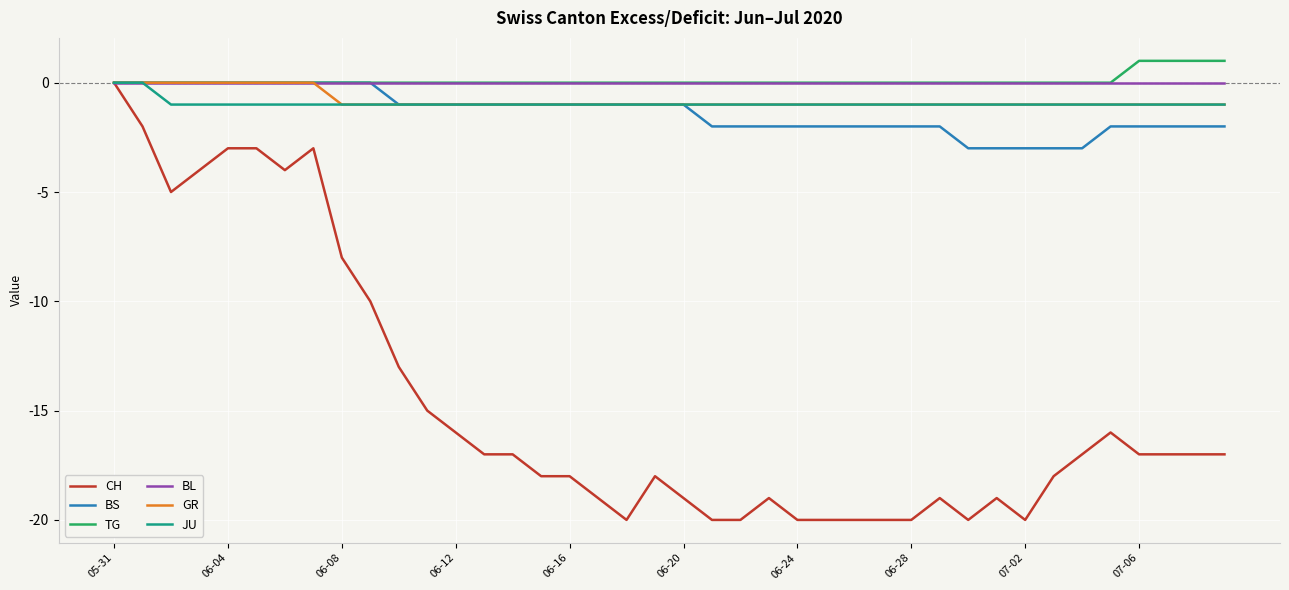

What is the minimum value shown in the chart?

-20